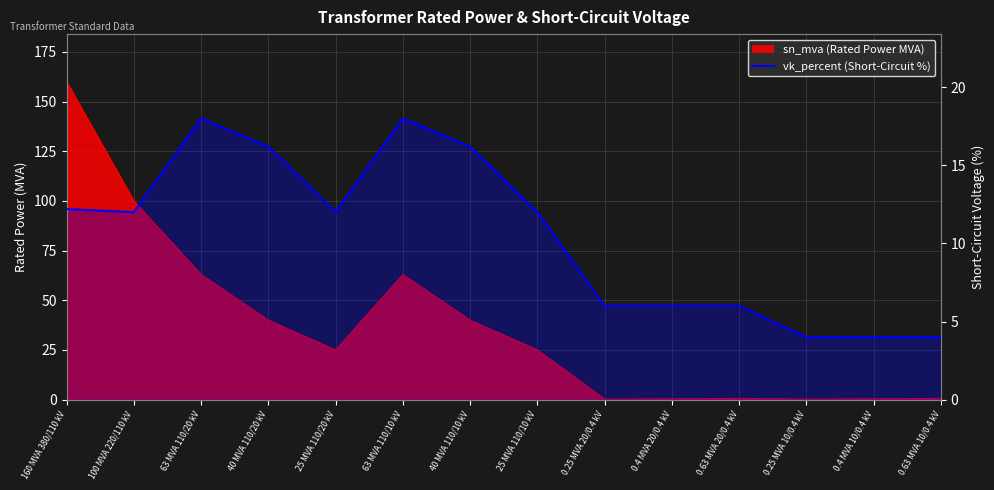

Reading right to left, transcribe all the data shown in this chart.

4.0	4.0	4.0	6.0	6.0	6.0	12.0	16.2	18.0	12.0	16.2	18.0	12.0	12.2